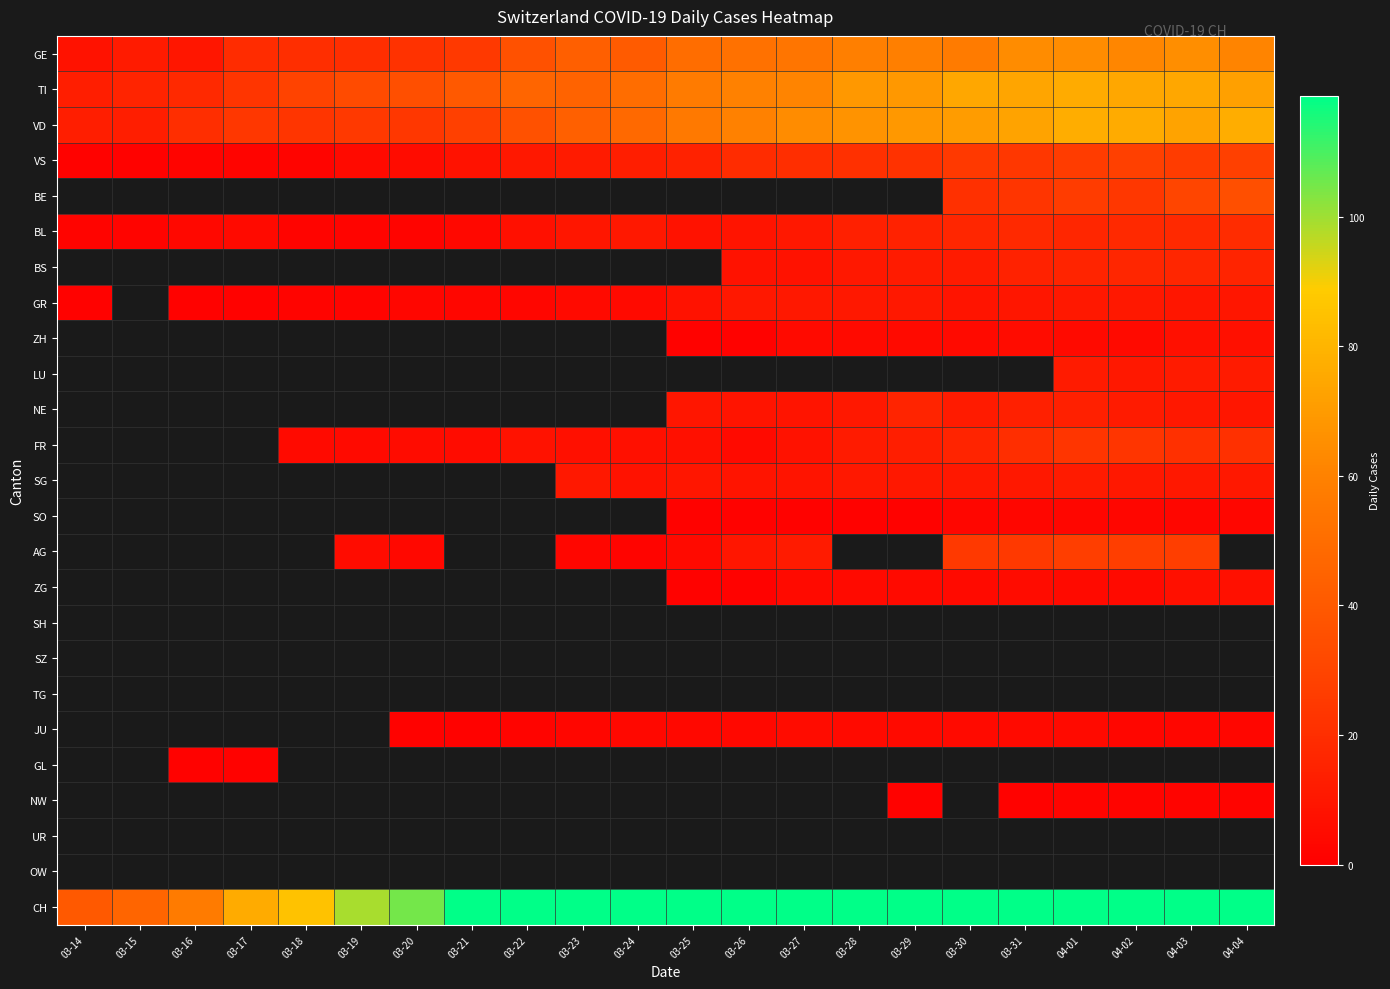

What is the difference between the TI values at 03-15 and 03-19?

17.0